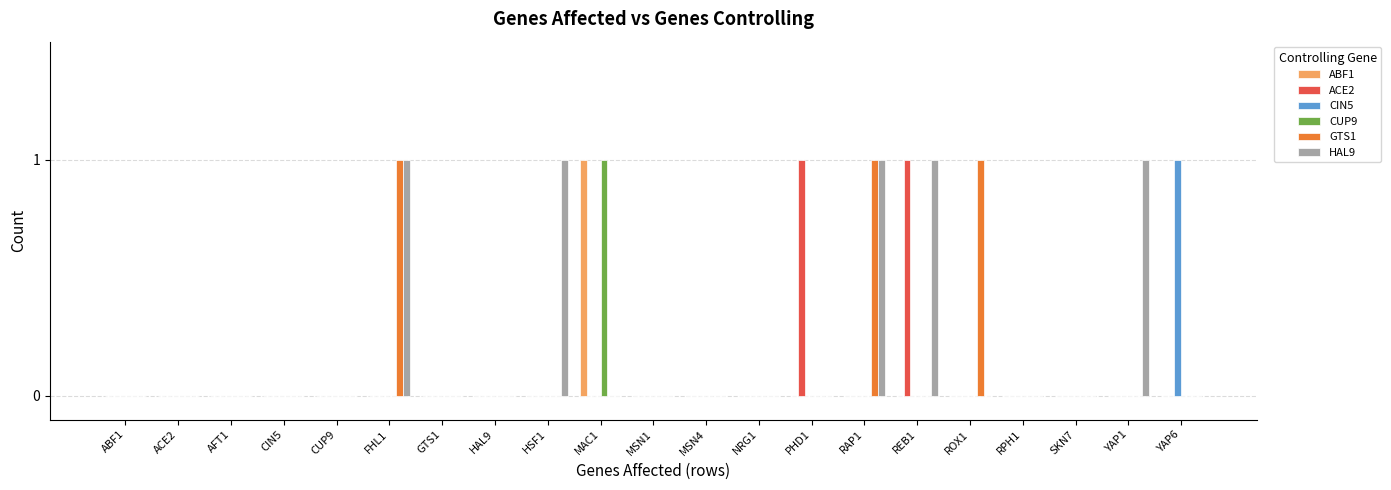

Is it true that ACE2 equals -1 at ABF1?

False